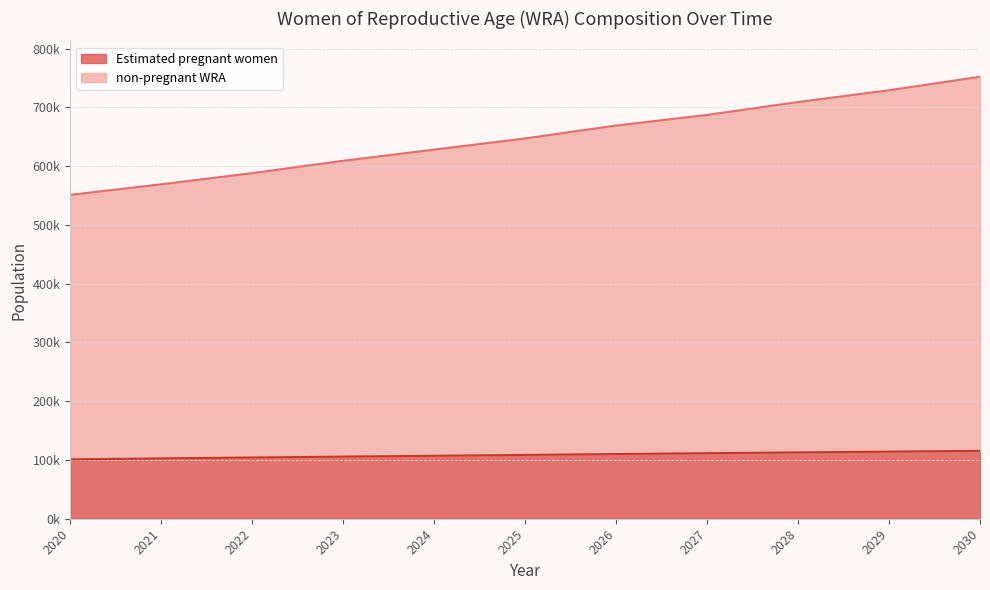

Which series has the largest total across all categories?

non-pregnant WRA